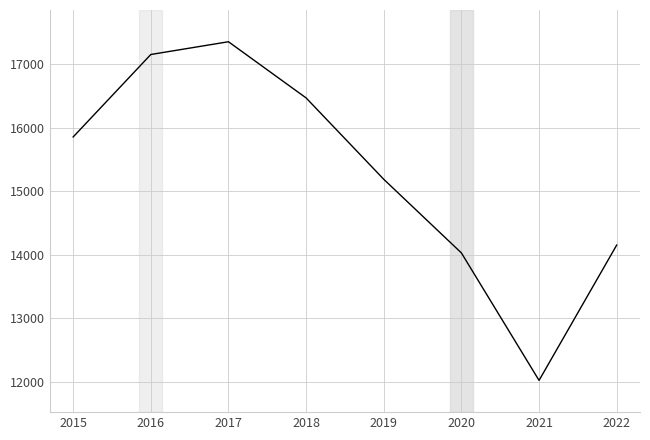

Rank the categories by value from lowest to highest.

2021, 2020, 2022, 2019, 2015, 2018, 2016, 2017